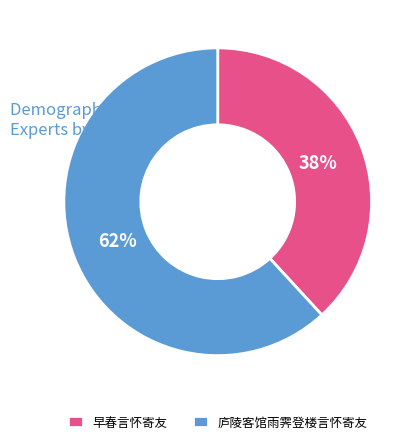

The 庐陵客馆雨霁登楼言怀寄友 slice represents 62% of the pie. True or false?

True